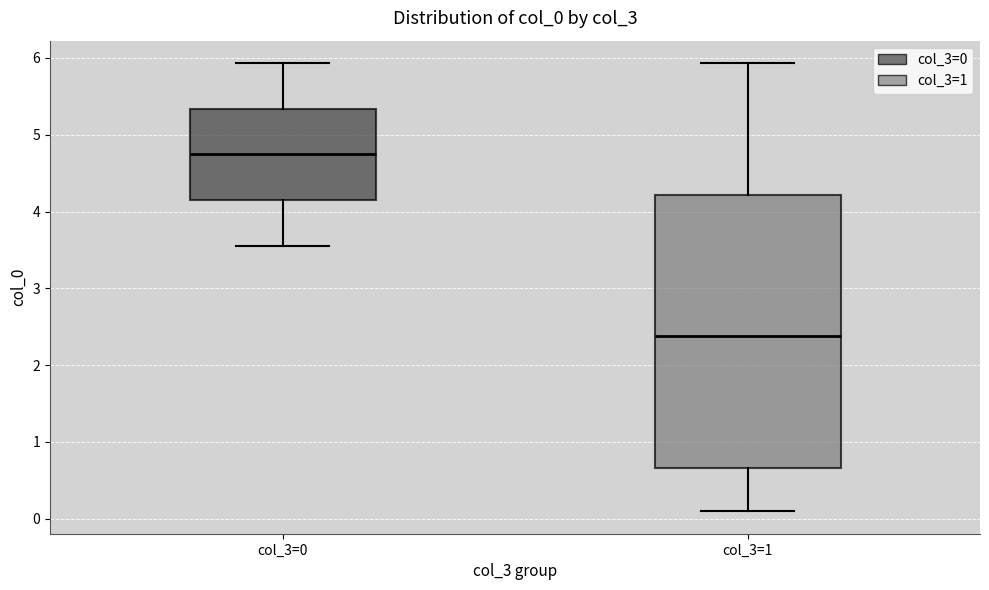

Comparing the boxes themselves (not the whiskers), which one is the tallest?

col_3=1